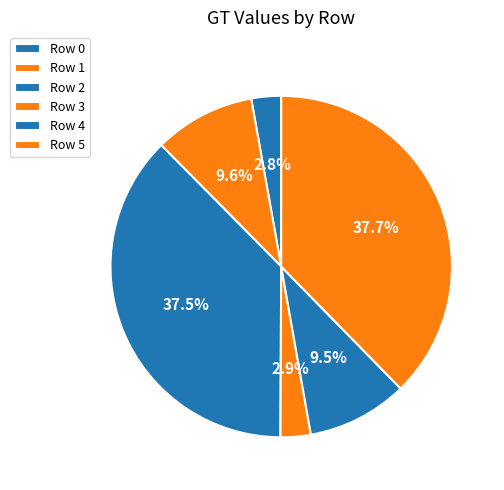

What is the ratio of the value at Row 3 to the value at Row 1?

0.3